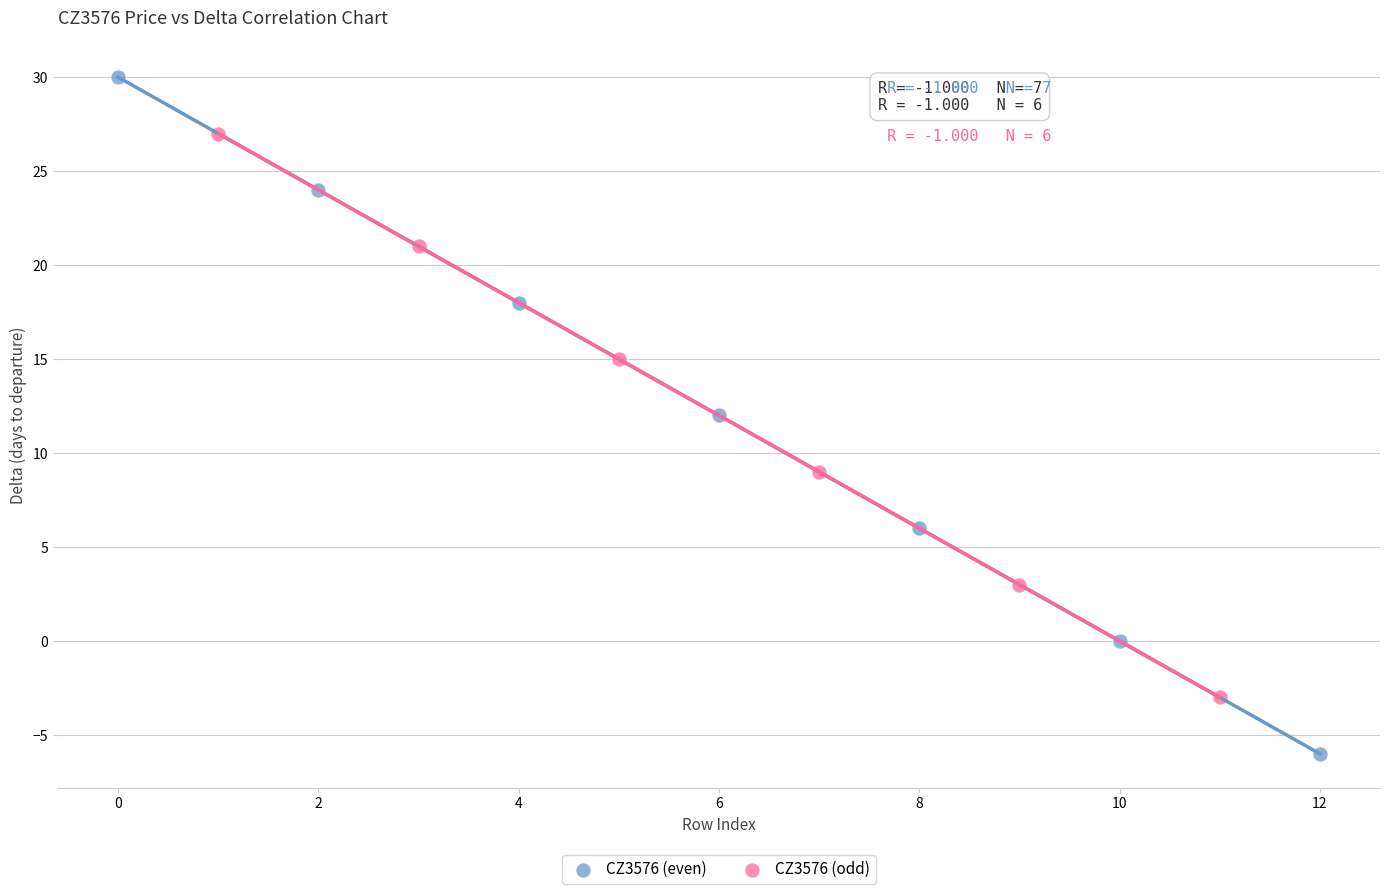

Which series contains the lowest Y value?

CZ3576 (even)